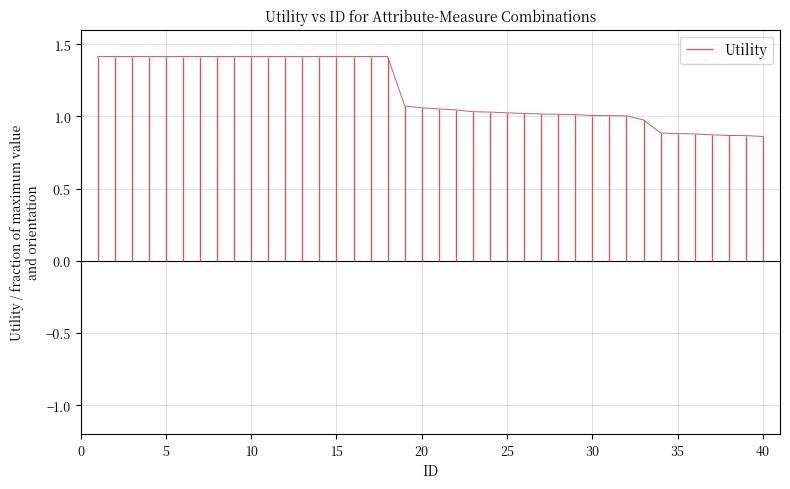

What is the approximate value at 19?

1.1